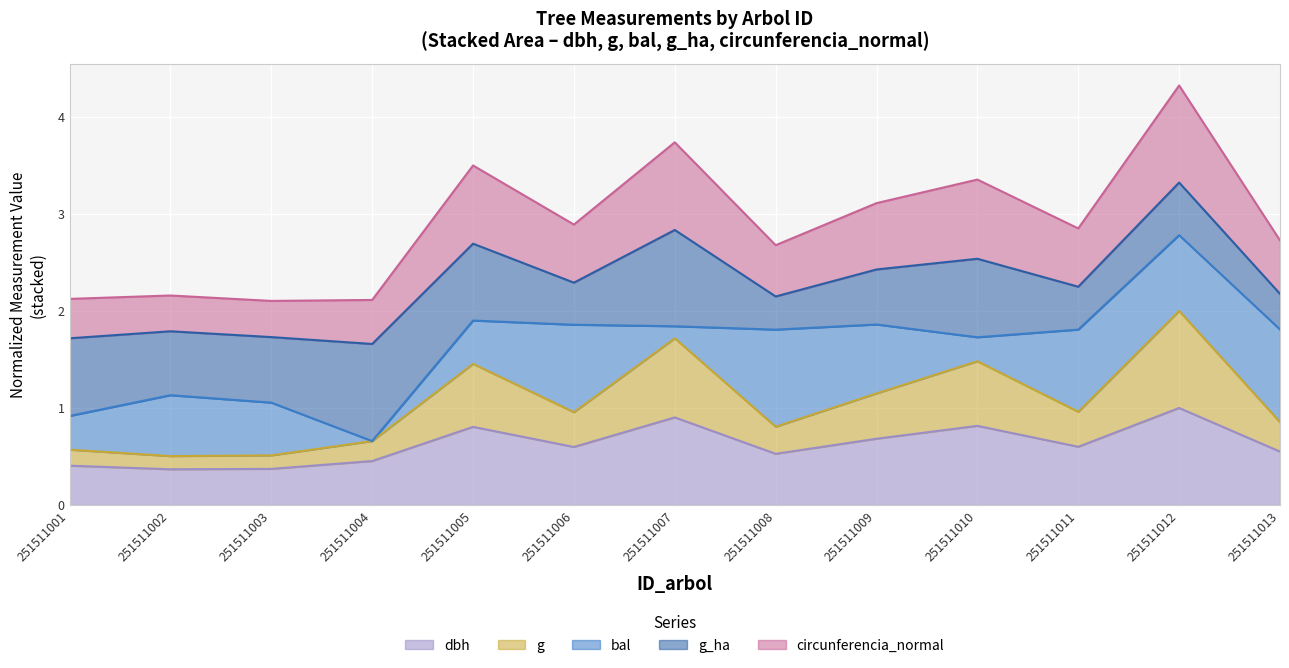

What is the difference between the dbh values at 251511010 and 251511007?

0.1